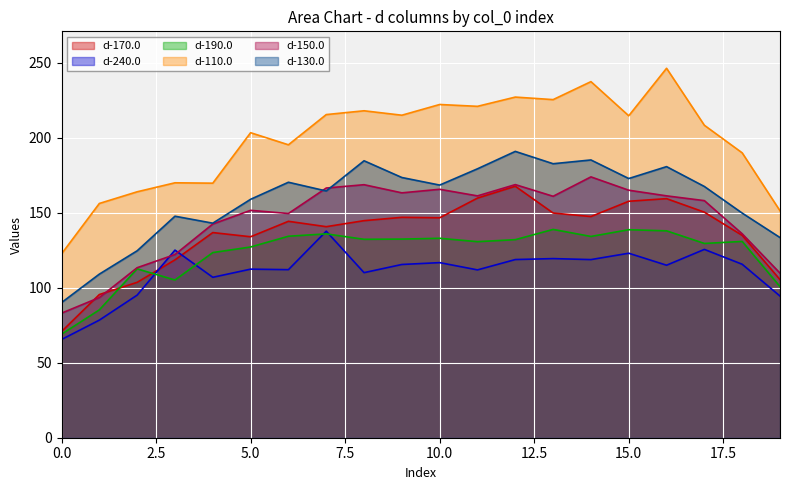

What is the difference between the d-240.0 values at 11 and 16?

3.1